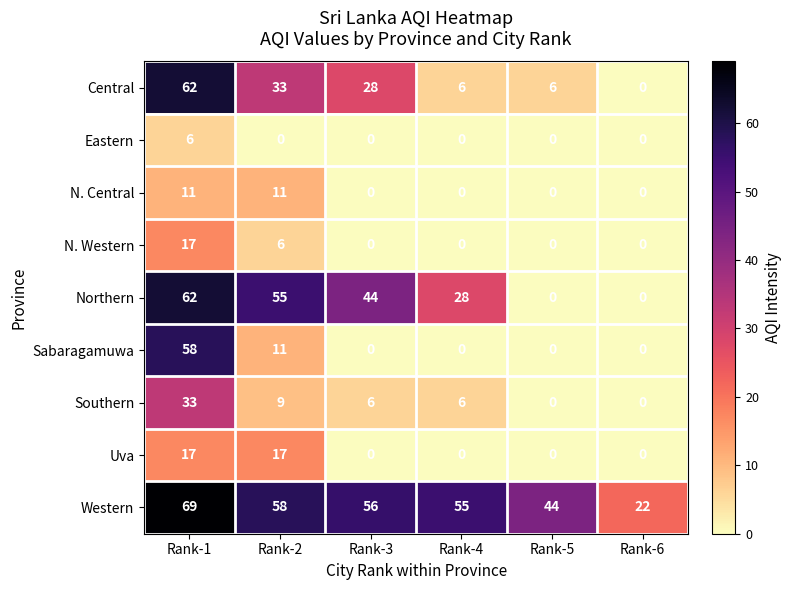

What is the spread (max minus min) of values at Rank-3?

56